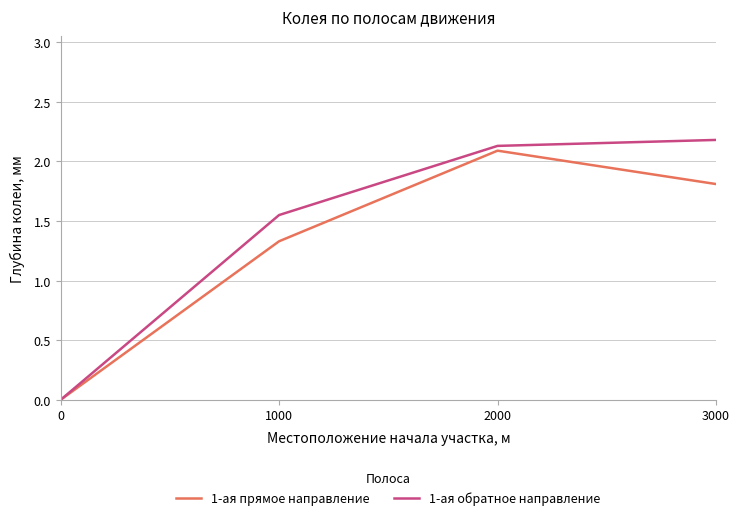

What is the difference between the maximum and minimum values in the 1-ая обратное направление series?

2.2